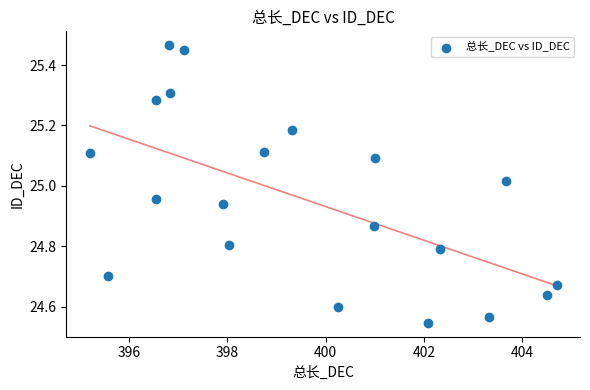

What is the range of Y values (max minus min)?

0.9